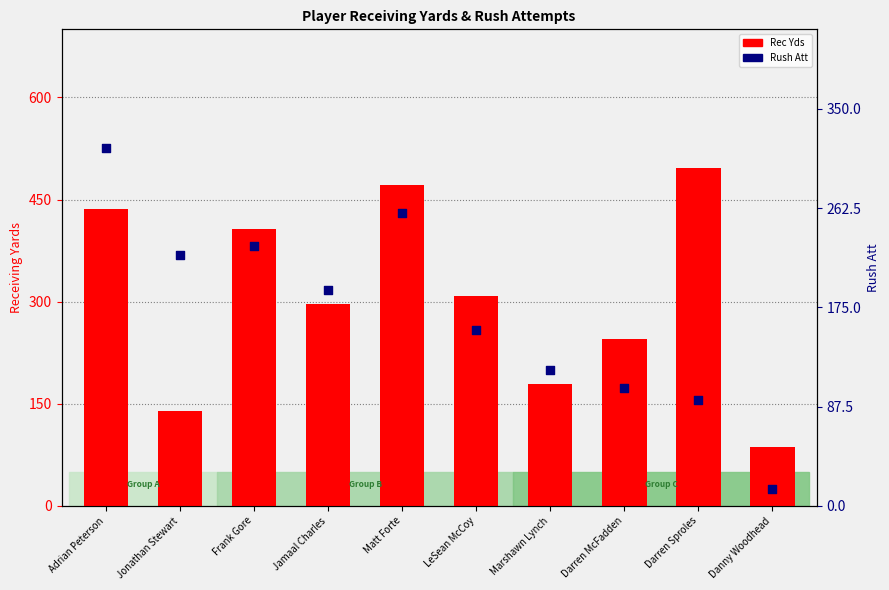

What is the total value across all series at Marshawn Lynch?

299